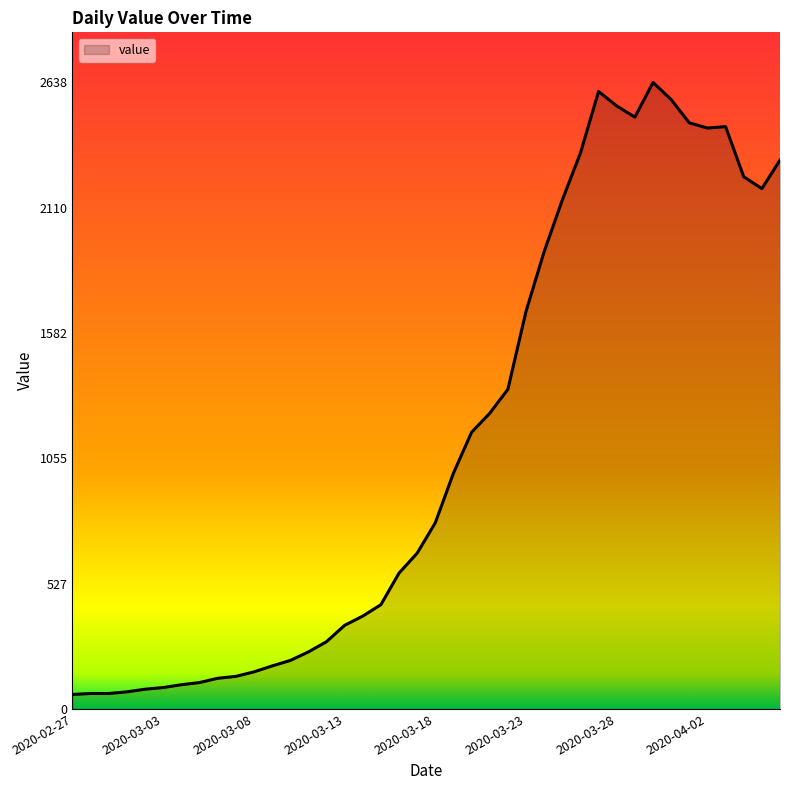

What is the minimum value shown in the chart?

61